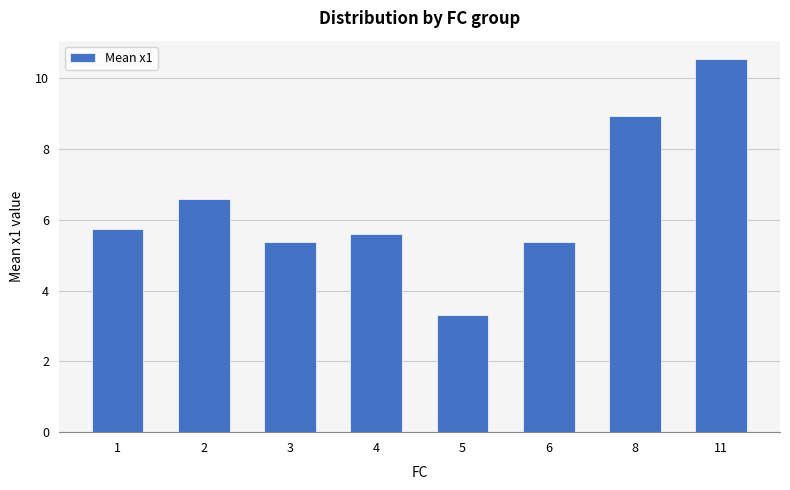

The value at 1 is 9.3. True or false?

False